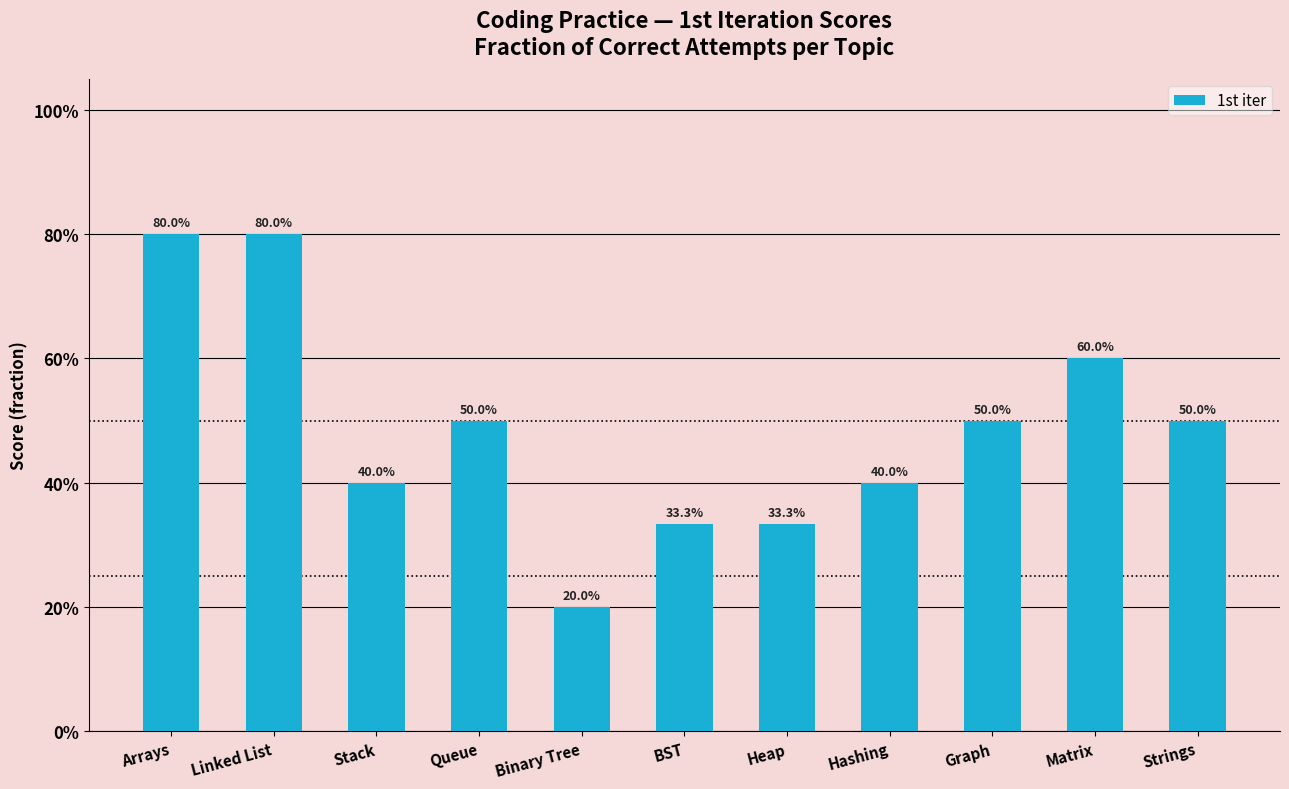

Rank the categories by value from highest to lowest.

Arrays, Linked List, Matrix, Queue, Graph, Strings, Stack, Hashing, BST, Heap, Binary Tree